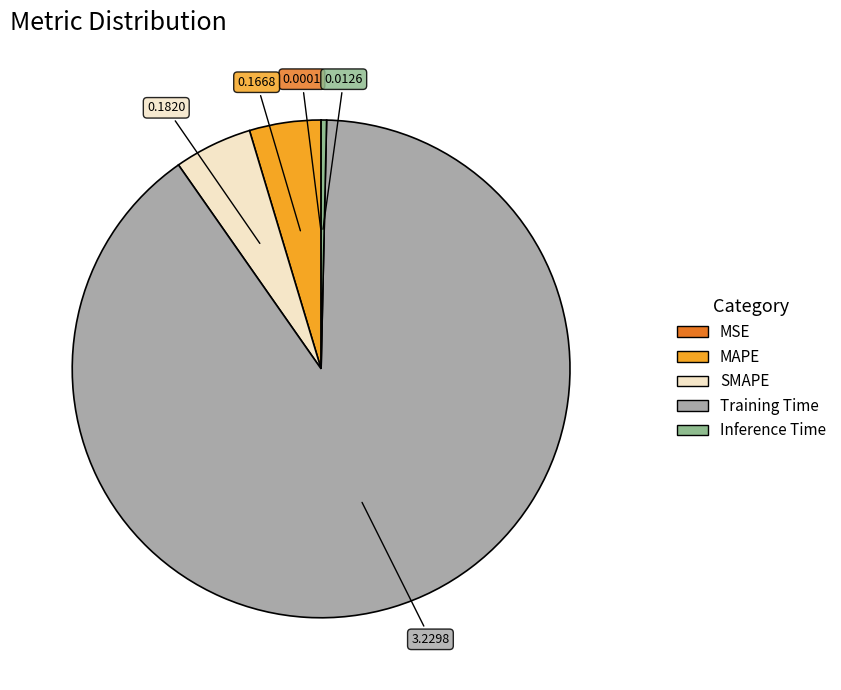

Is Training Time the majority of the pie?

Yes